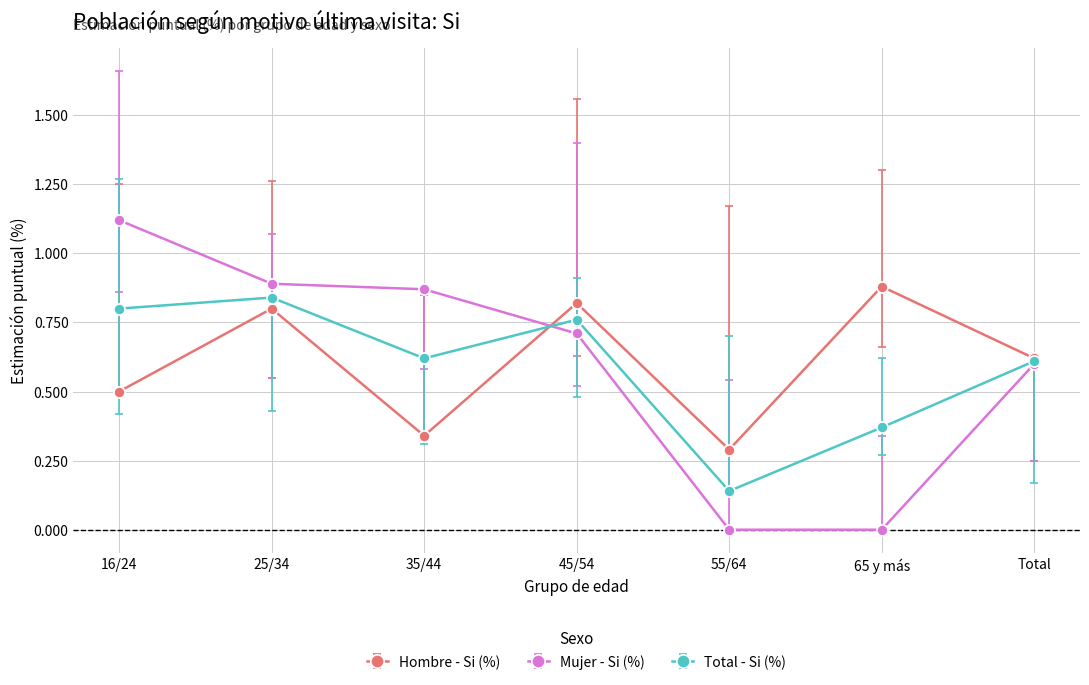

What is the label of the 6th point from the left?

65 y más